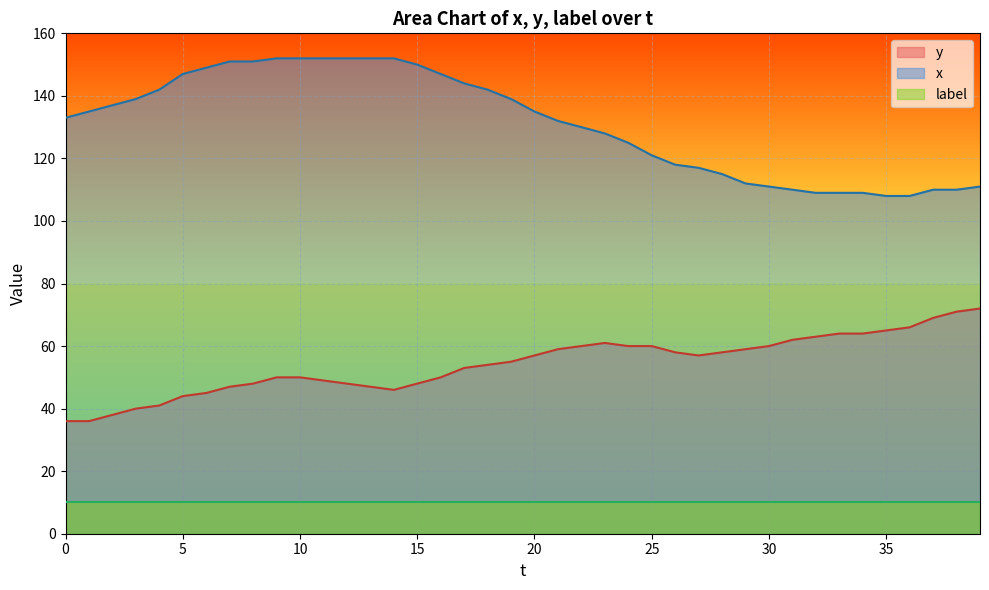

True or false: x and y intersect in this chart.

False